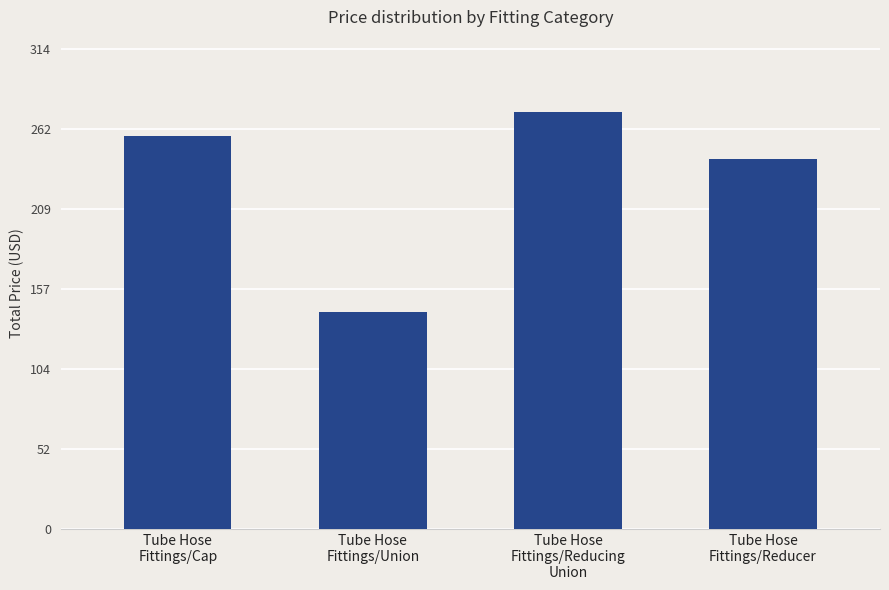

The value at Tube Hose
Fittings/Union is 34.9. True or false?

False